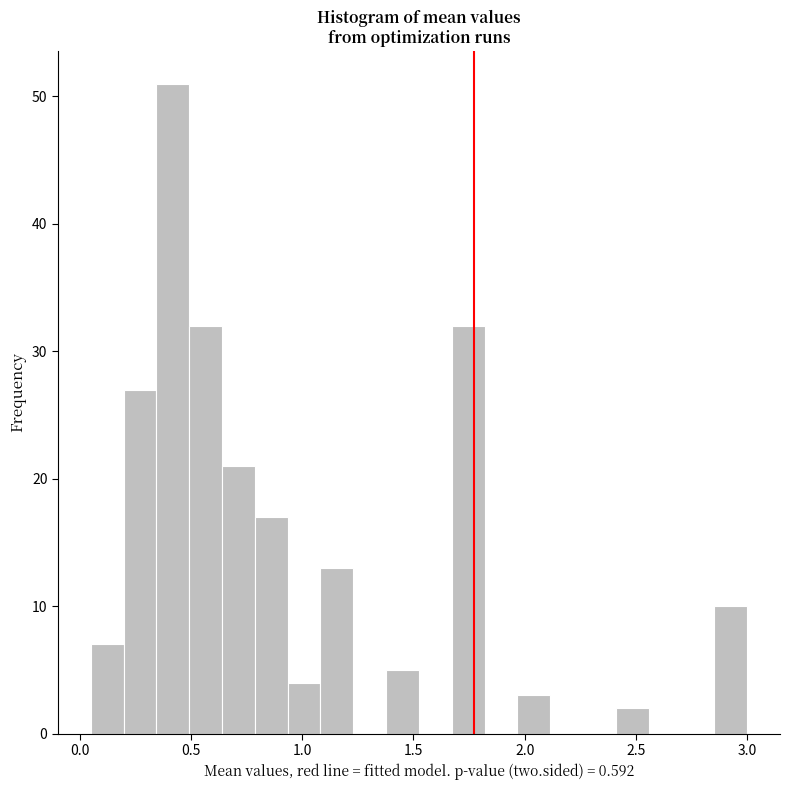

Read against the x-axis, roughly where is the centre of the tallest bar?

0.40